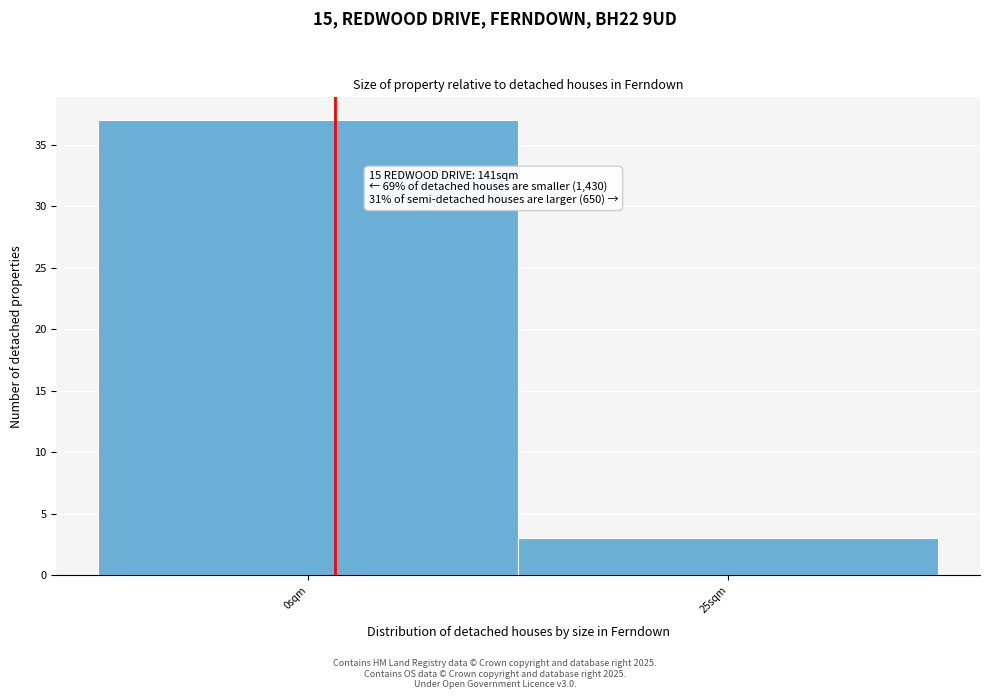

Reading right to left, transcribe all the data shown in this chart.

3	37